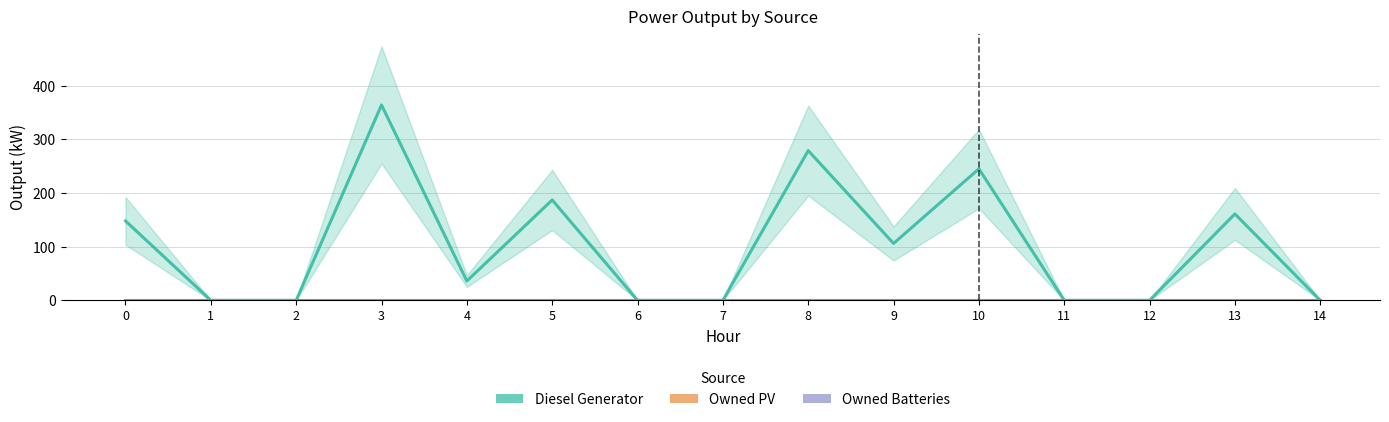

Which series has the largest range (max minus min)?

Diesel Generator